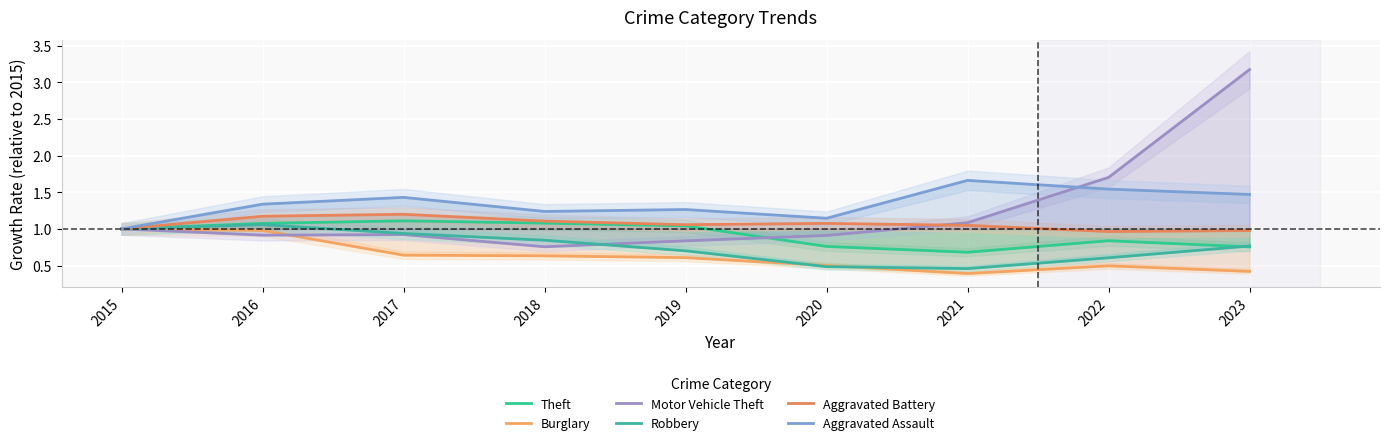

How many values in the Aggravated Battery series exceed 1?

6